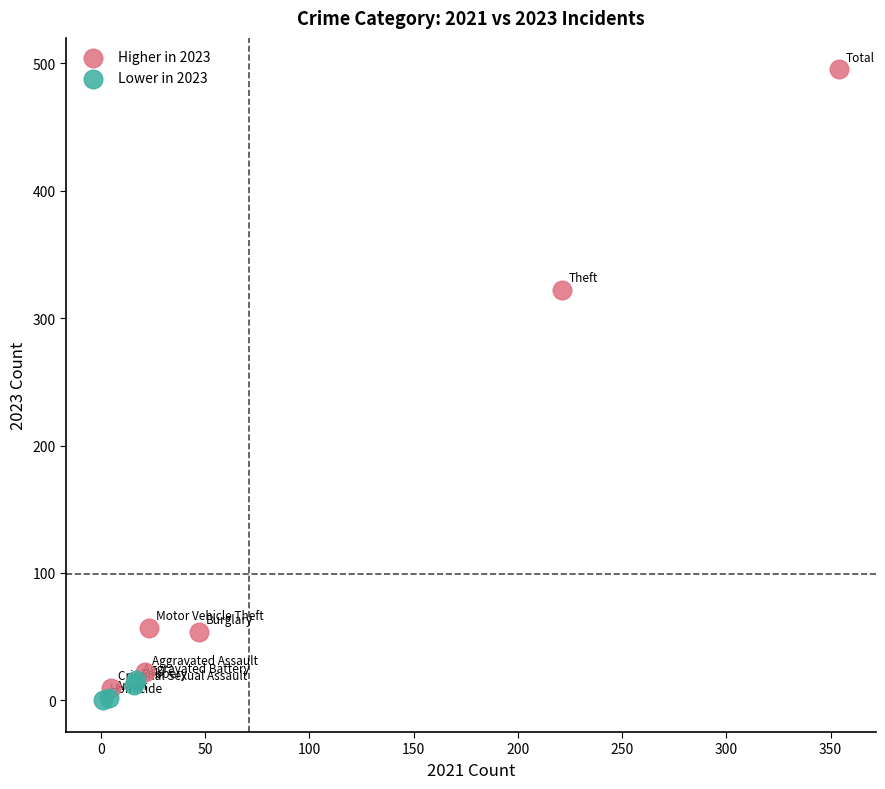

Which series reaches the minimum Y coordinate?

Lower in 2023